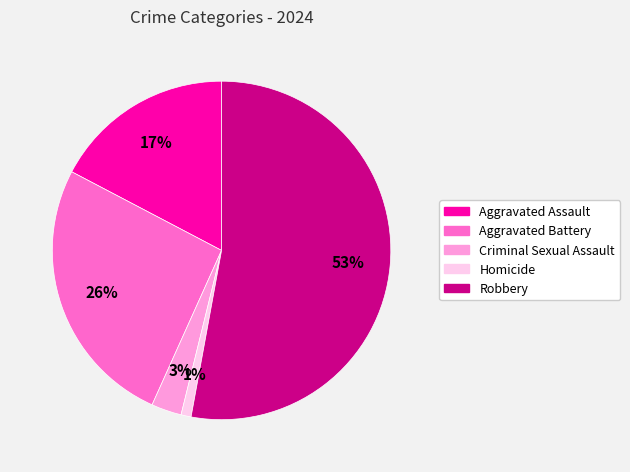

The Homicide slice represents 1% of the pie. True or false?

True